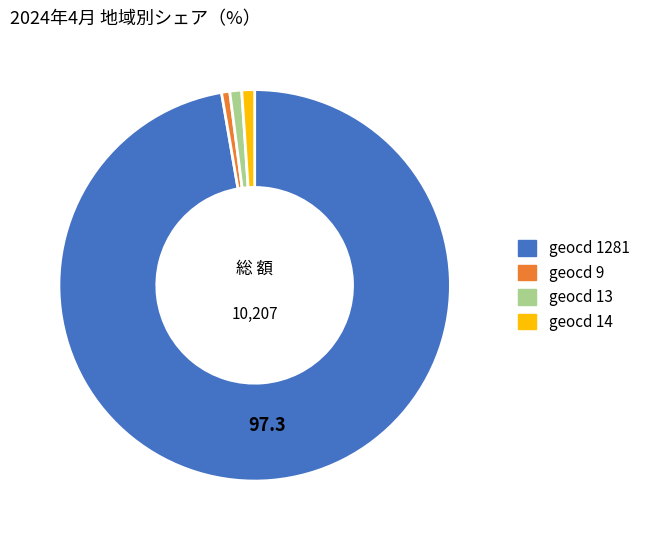

Count the number of slices in the pie.

4